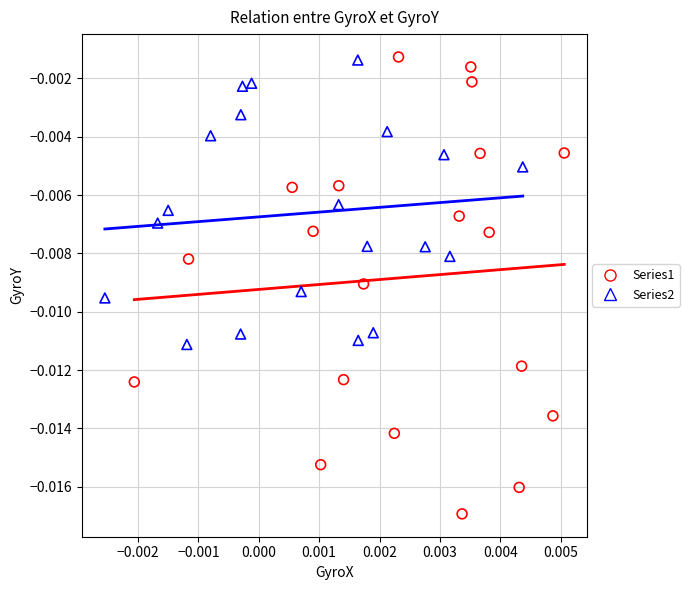

Which series reaches the minimum Y coordinate?

Series1